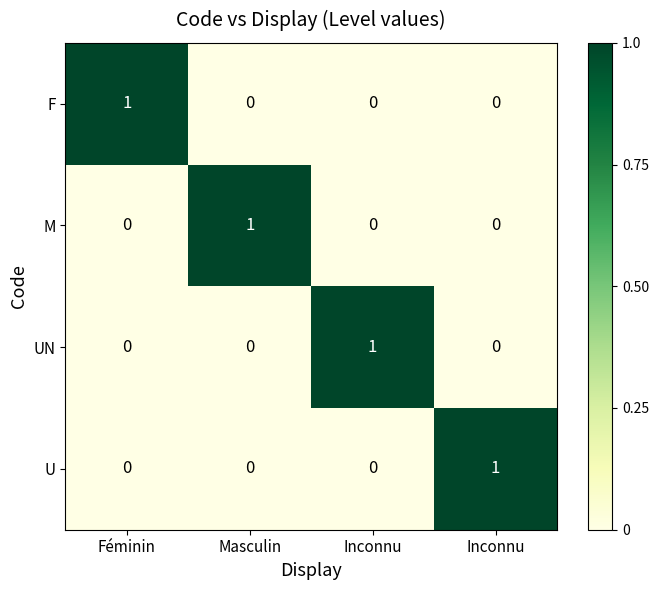

What is the total value across all series at Inconnu?

1